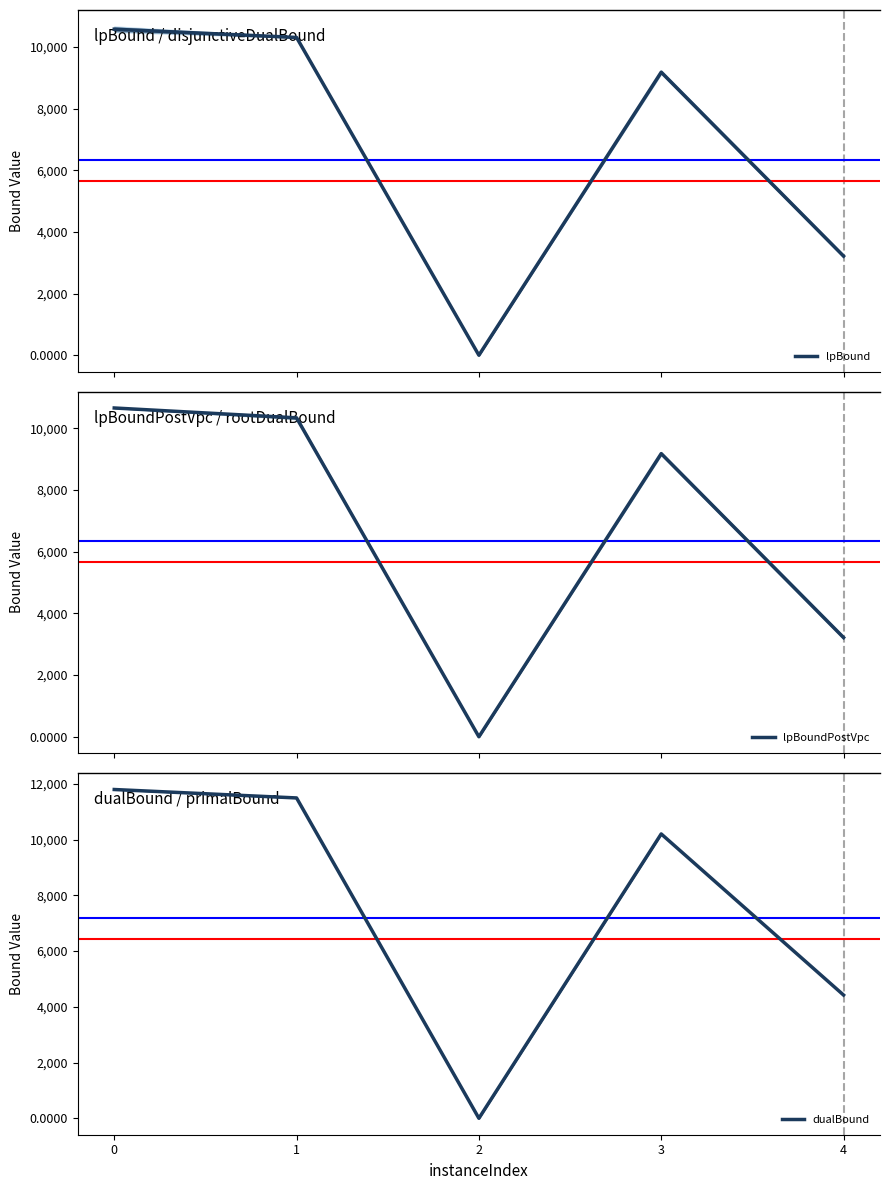

True or false: dualBound and lpBoundPostVpc cross at least once.

False